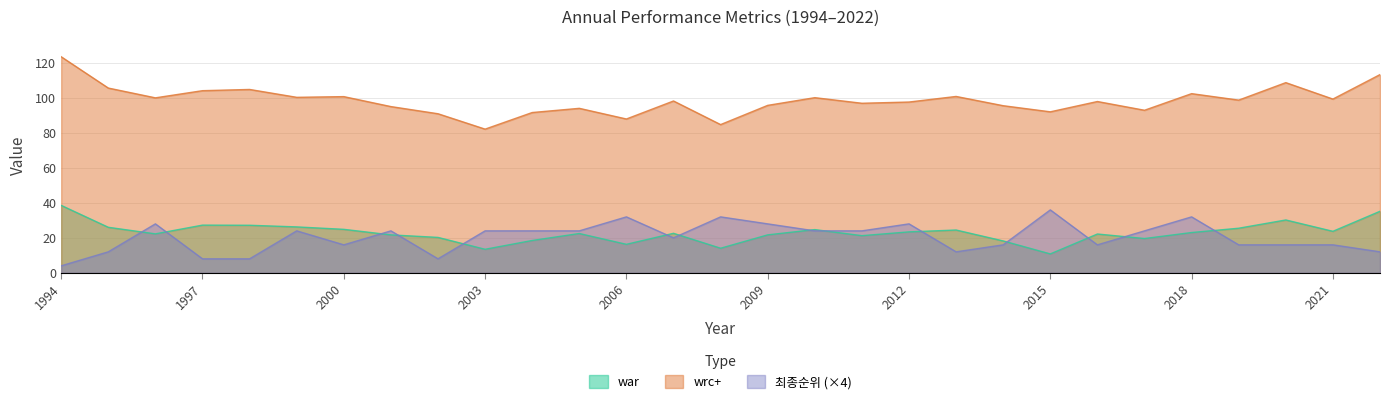

What value does the wrc+ series have at 1997?

104.2